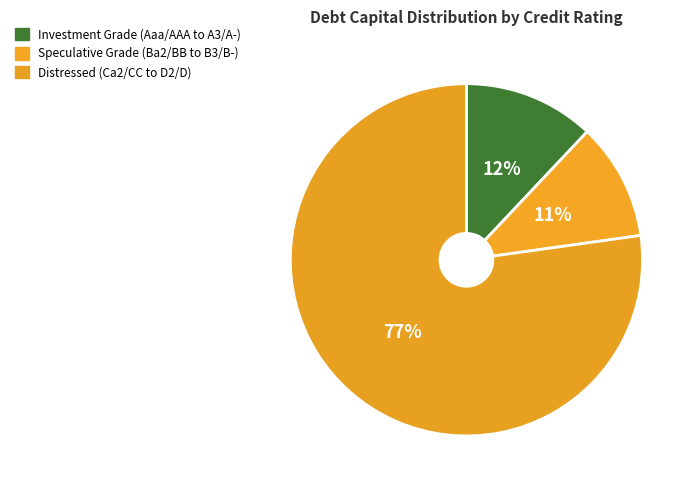

How many slices are in this pie chart?

3